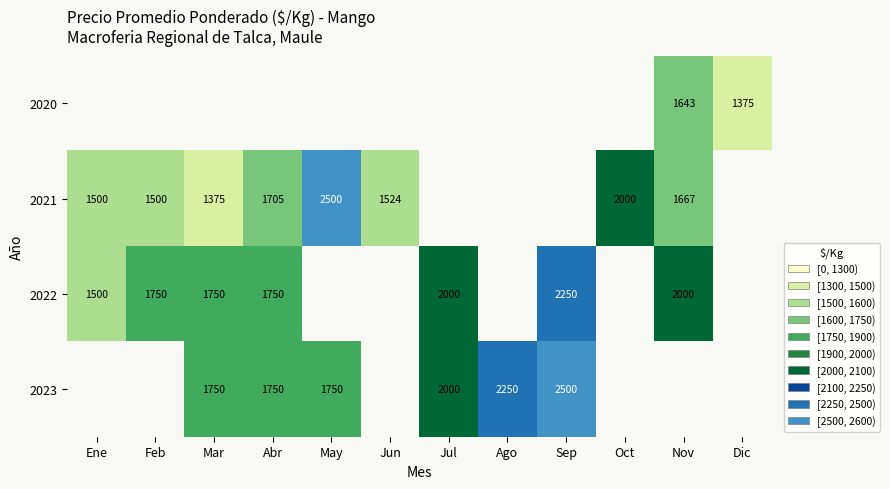

Which label corresponds to the smallest value in the chart?

Dic